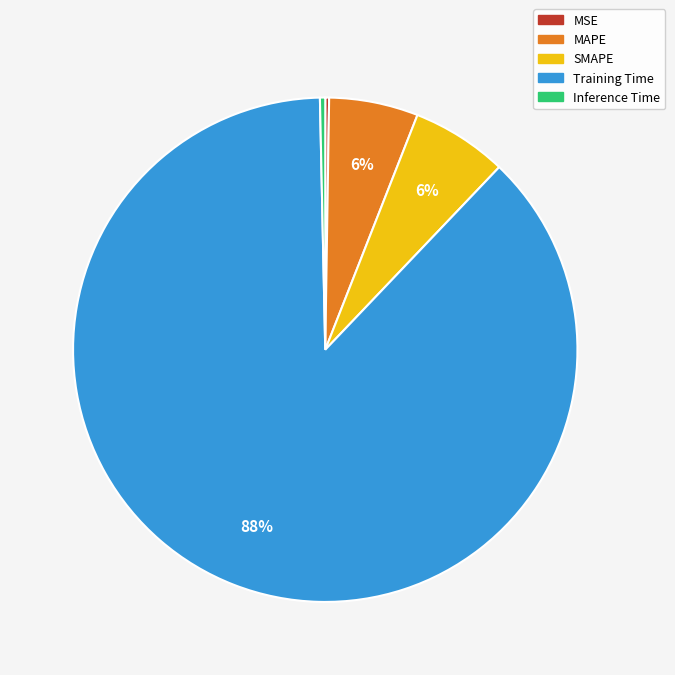

To the nearest percent, what is the average slice percentage?

20%